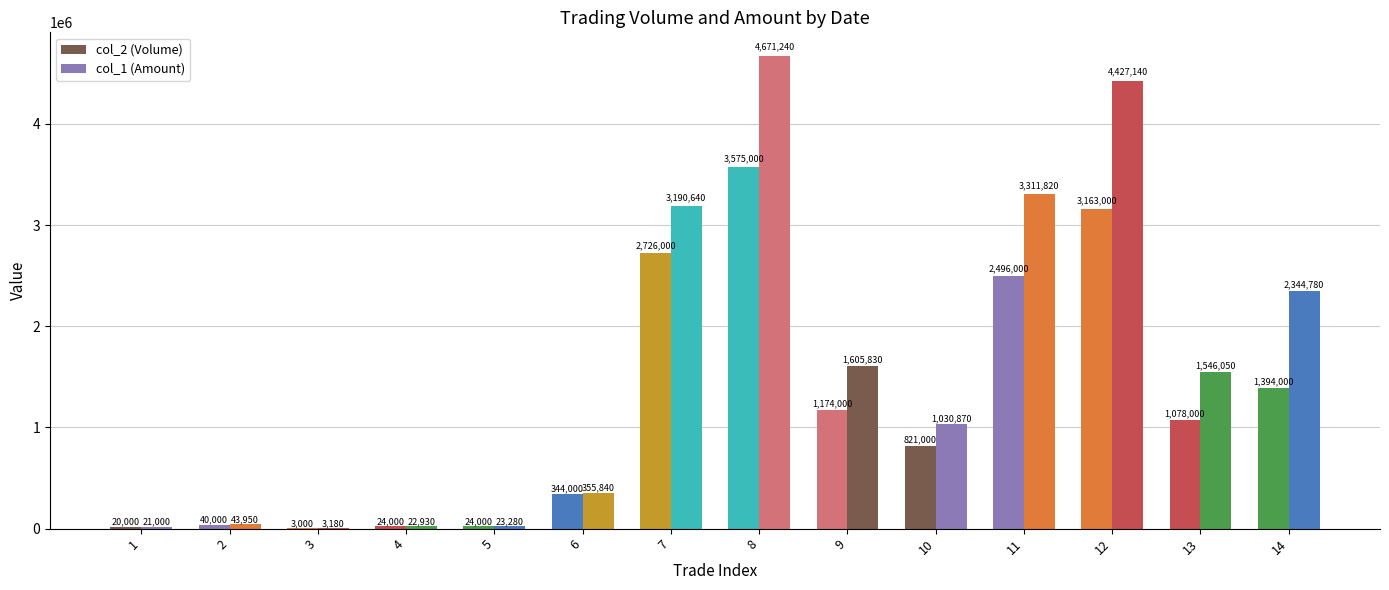

How many data points does each series have?

14